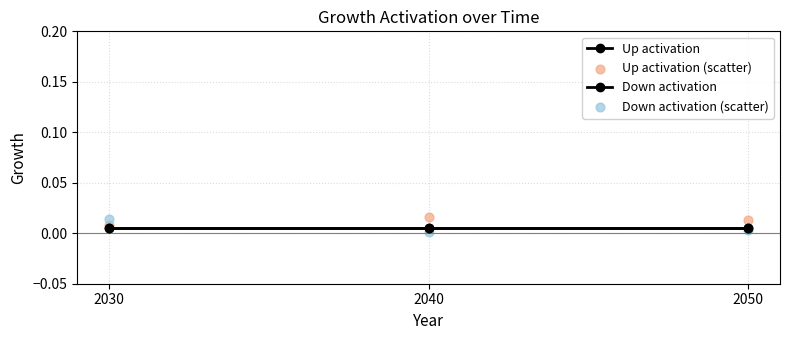

Which series has the largest Y range (max minus min)?

Down activation (scatter)